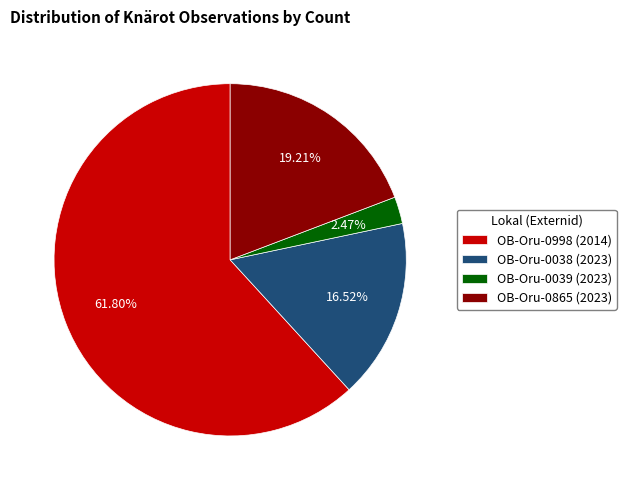

Between OB-Oru-0865 (2023) and OB-Oru-0998 (2014), which is larger?

OB-Oru-0998 (2014)